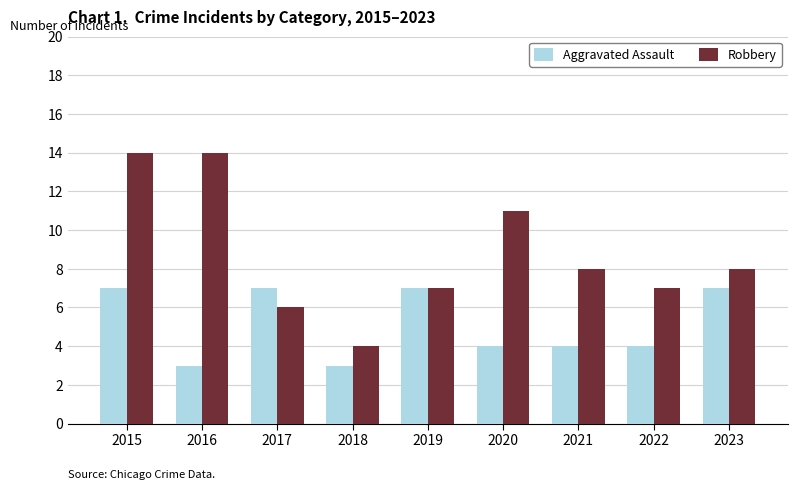

What is the spread (max minus min) of values at 2016?

11